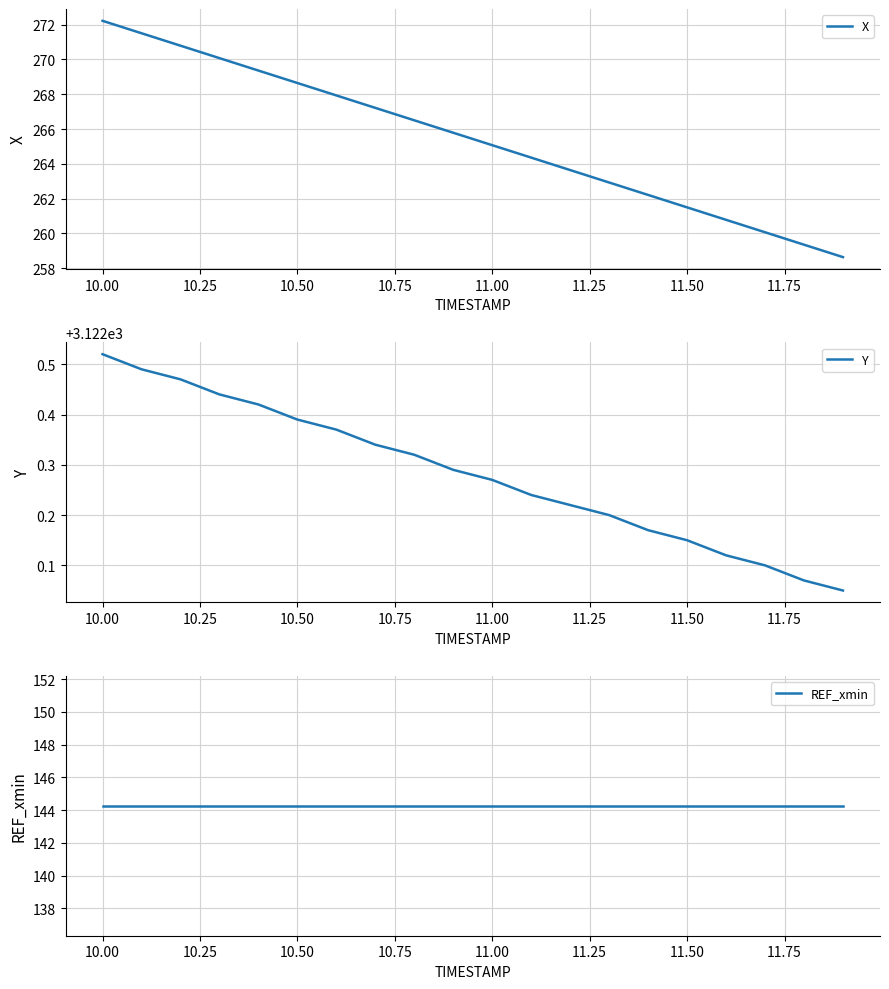

True or false: X has a value of 137.6 at 10.00.

False